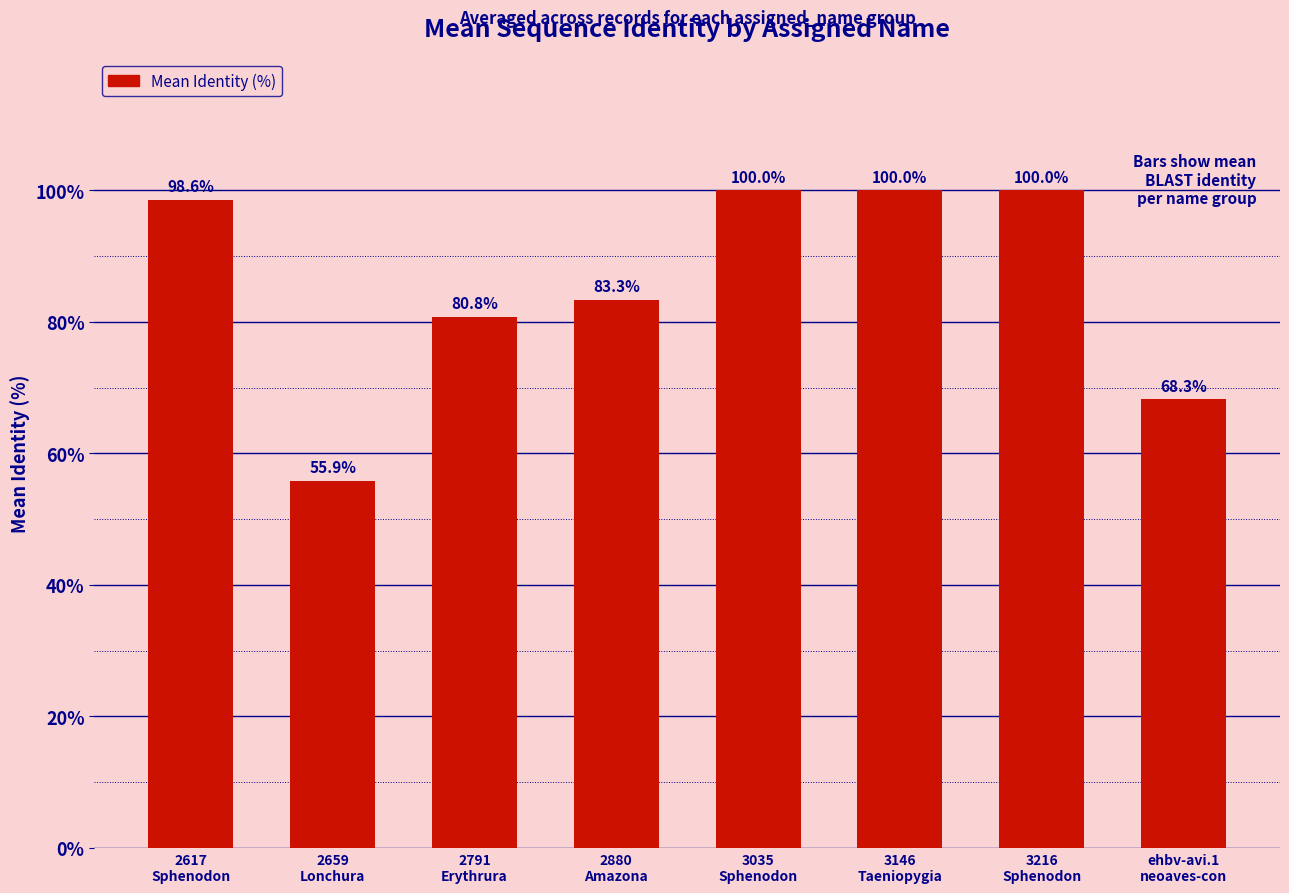

Reading right to left, list all the values displayed in this chart.

ehbv-avi.1
neoaves-con=68.3	3216
Sphenodon=100.0	3146
Taeniopygia=100.0	3035
Sphenodon=100.0	2880
Amazona=83.3	2791
Erythrura=80.8	2659
Lonchura=55.9	2617
Sphenodon=98.6